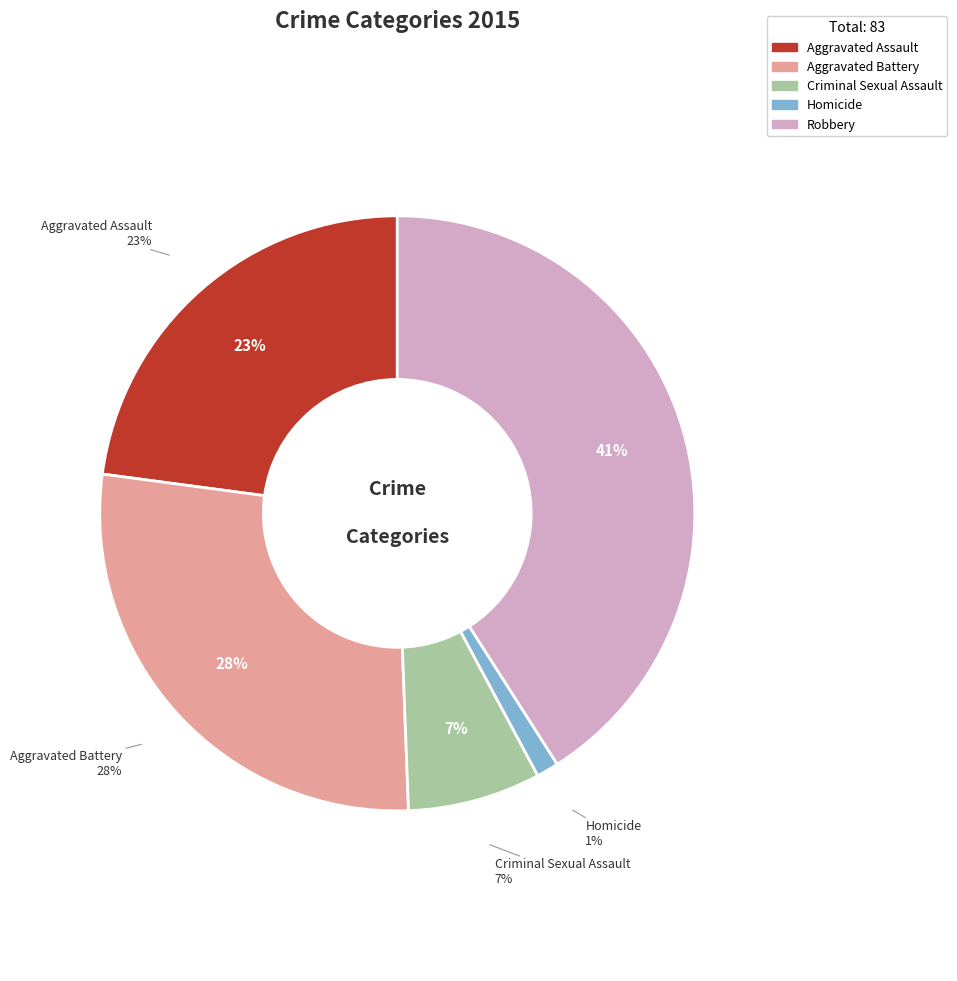

Between Criminal Sexual Assault and Aggravated Assault, which is larger?

Aggravated Assault